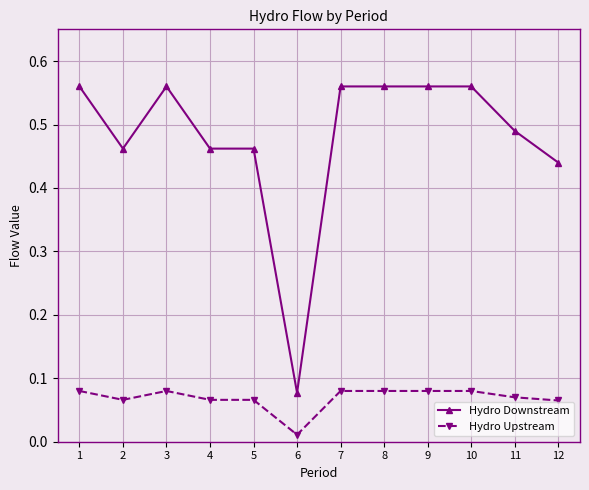

Where is the first local minimum for Hydro Downstream?

2